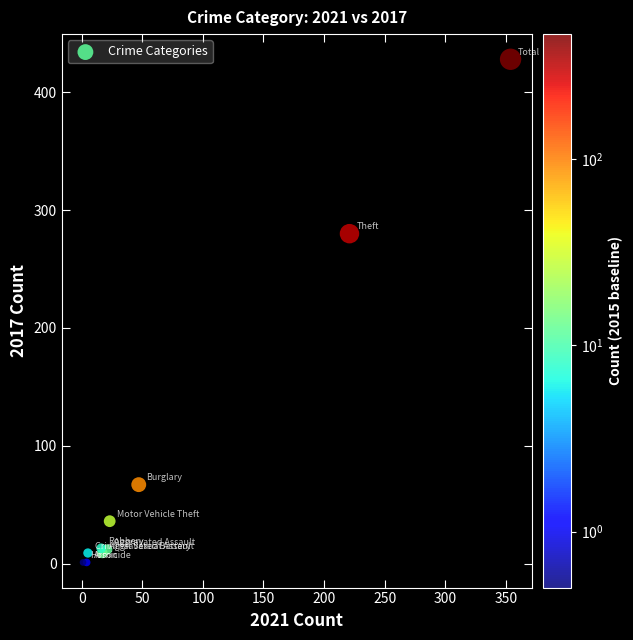

What Y value in the scatter plot is closest to 214?

280